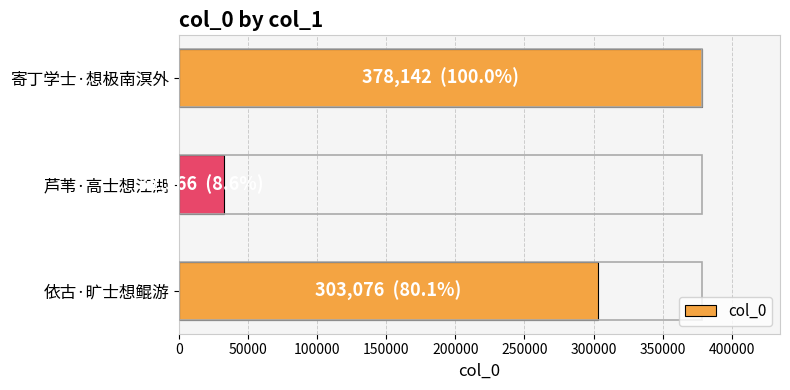

The chart shows a value of 32566 at 芦苇·高士想江湖. True or false?

True